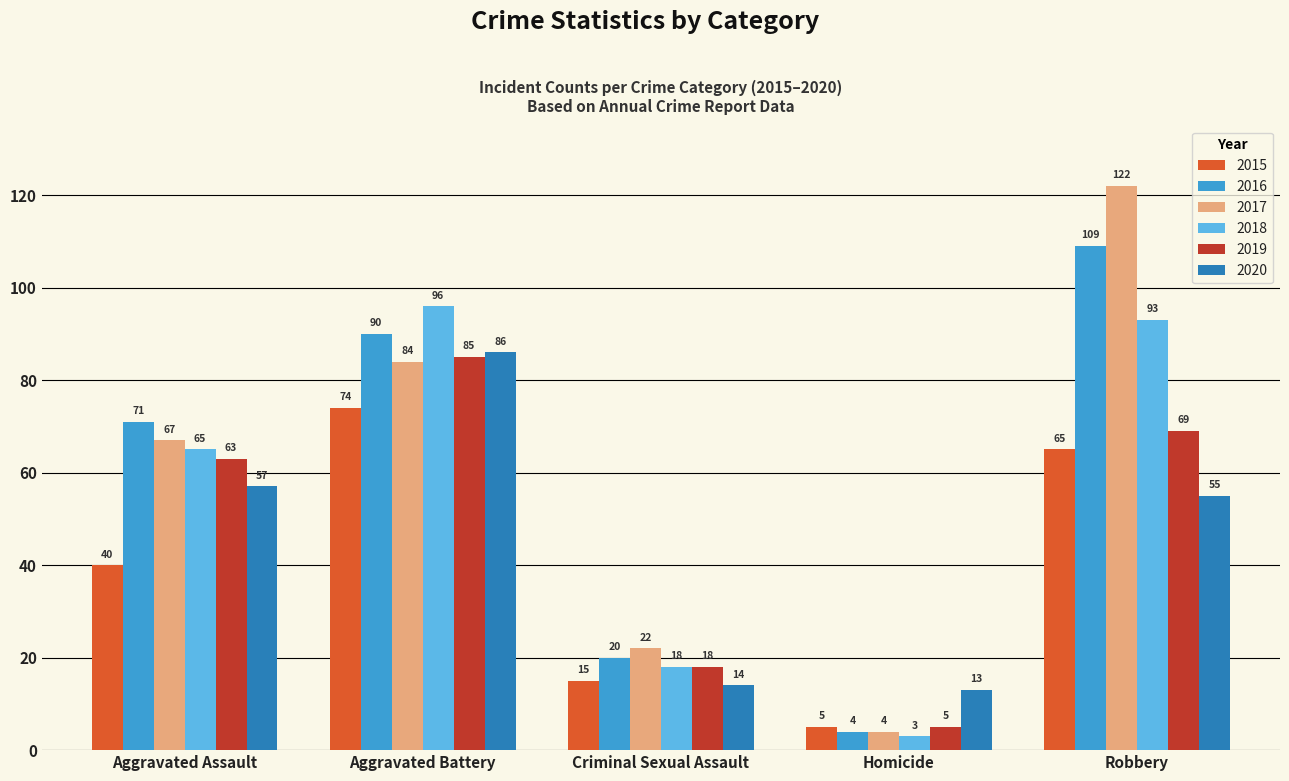

Which series has the largest range (max minus min)?

2017